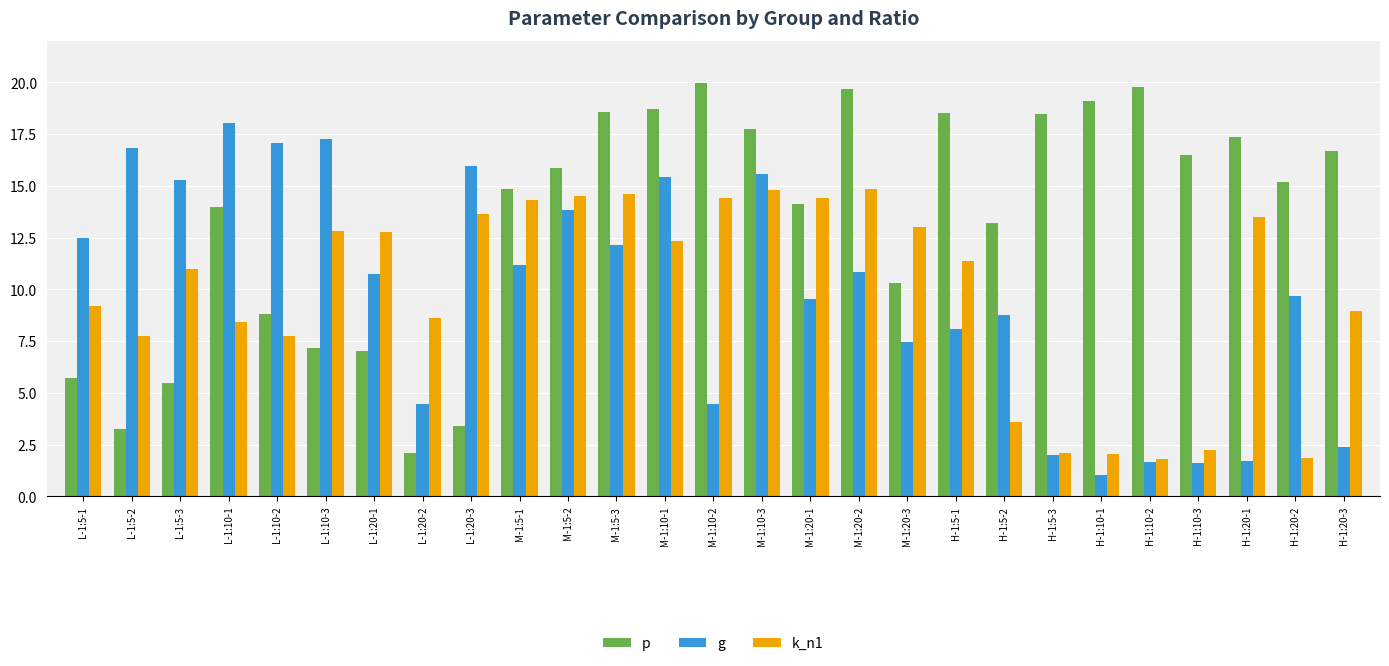

The value of k_n1 at H-1:20-1 is 17.9. True or false?

False